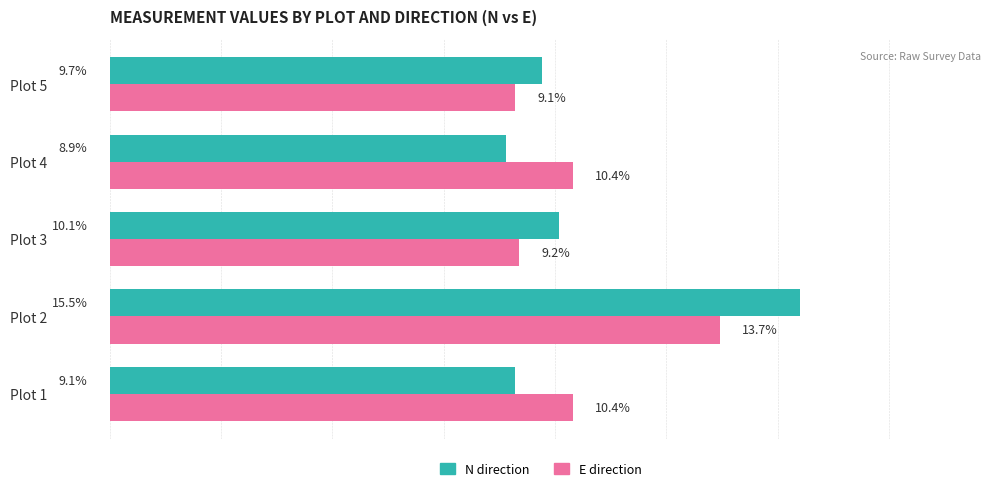

Which label corresponds to the smallest value in the chart?

Plot 4